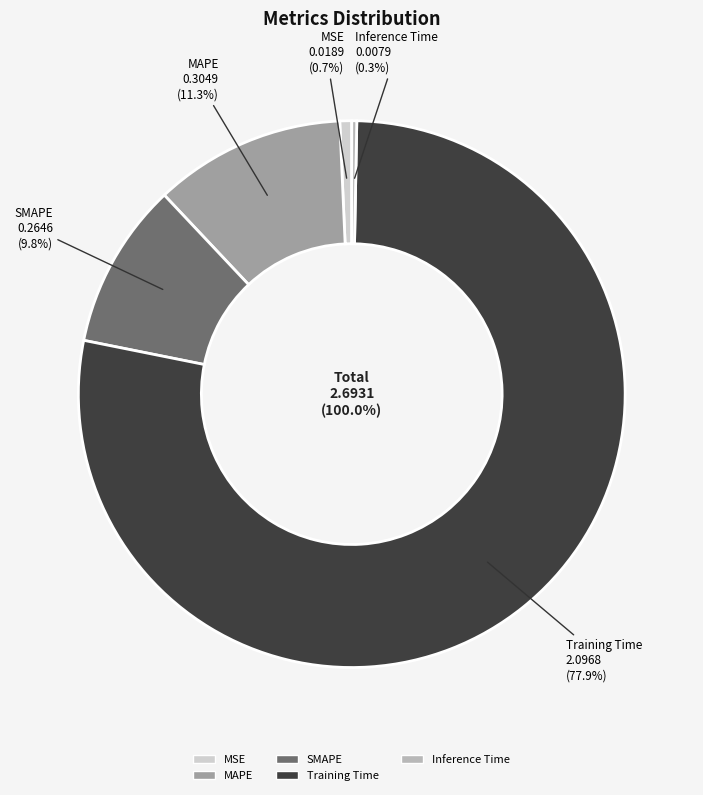

Which has a higher value, MAPE or Inference Time?

MAPE